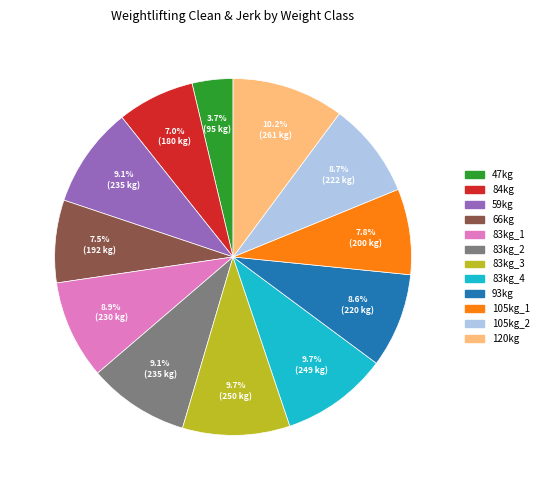

Does 83kg_2 represent more than half of the total?

No